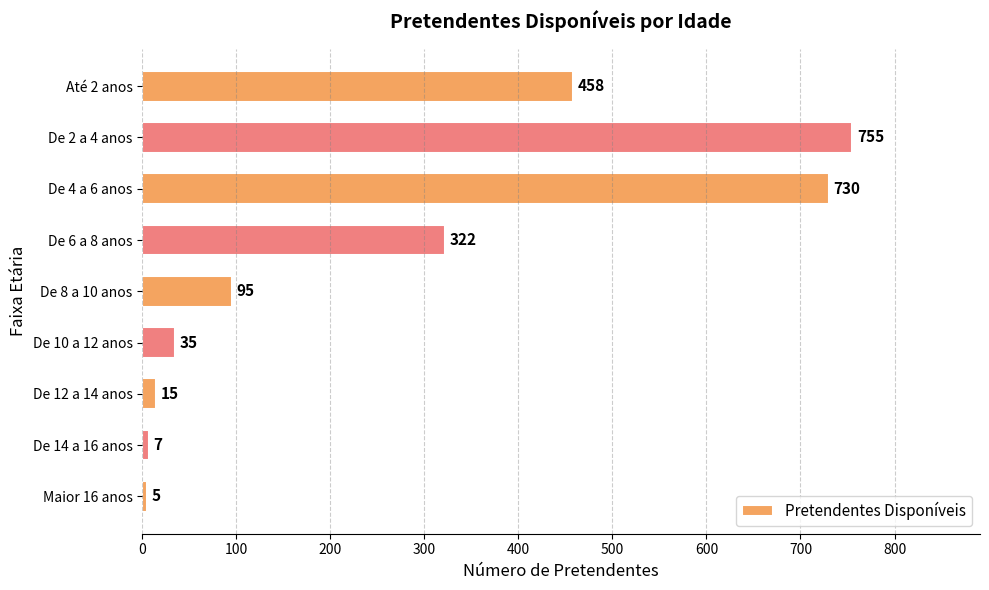

Is it true that the value at Até 2 anos is 458?

True